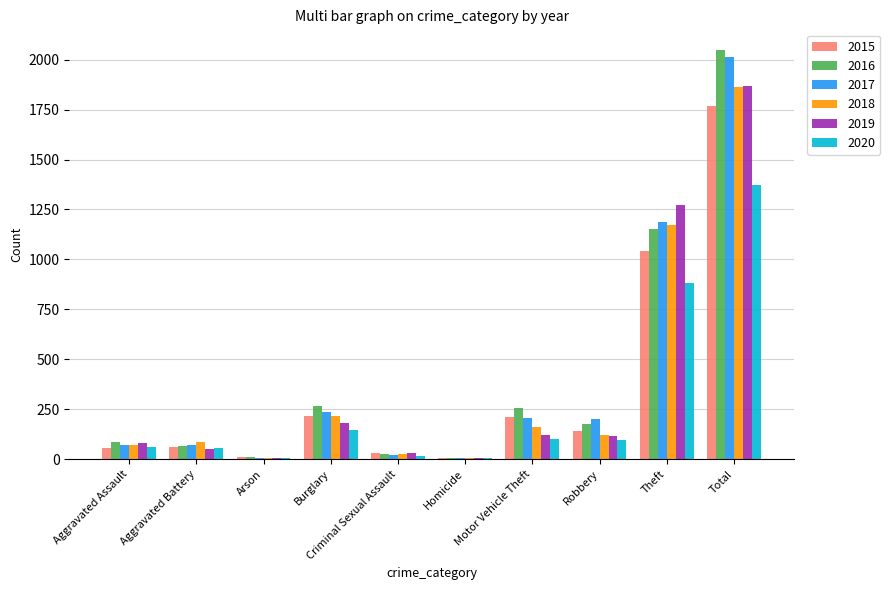

At which category is the sum across all series the highest?

Total